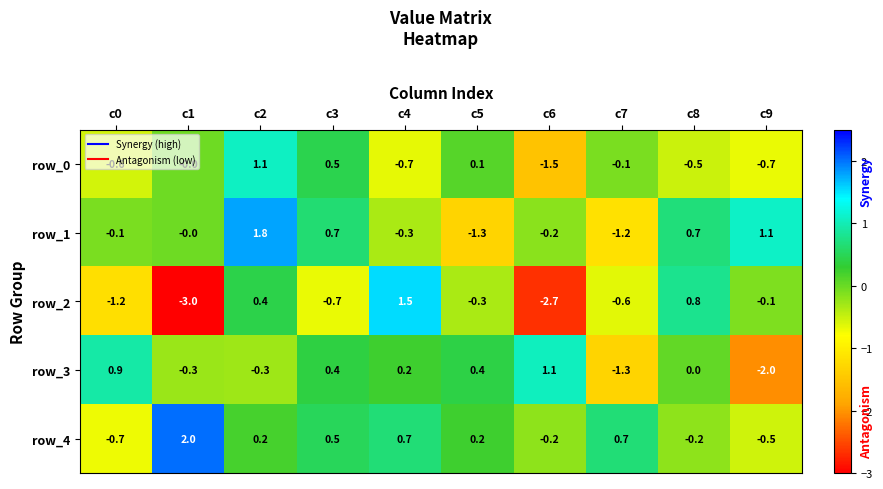

Is it true that row_3 equals 0.4 at c5?

True